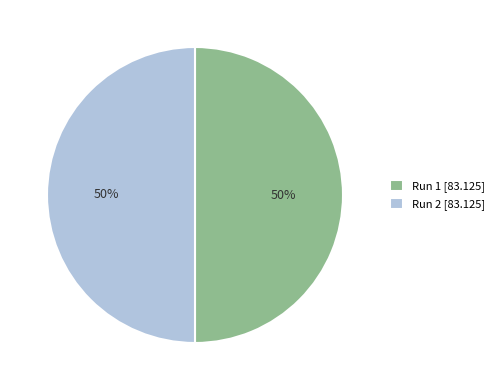

The Run 1 [83.125] slice represents 41% of the pie. True or false?

False